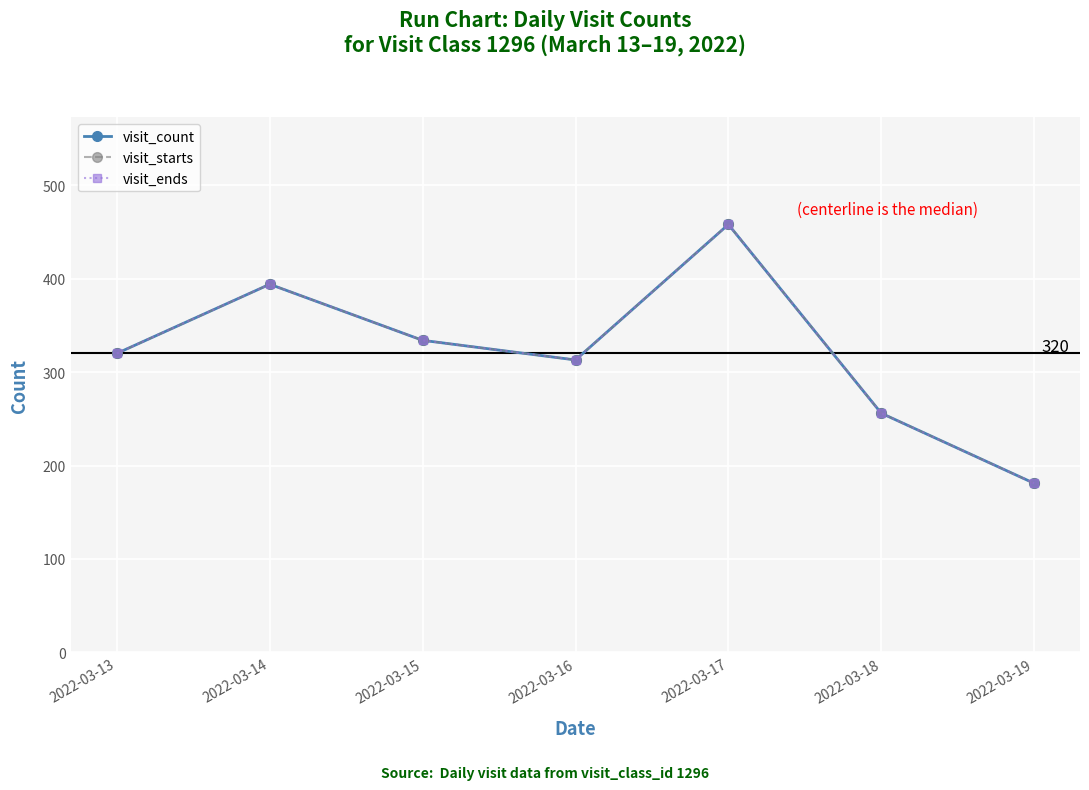

List the series in order of their peak value, lowest first.

visit_count, visit_starts, visit_ends